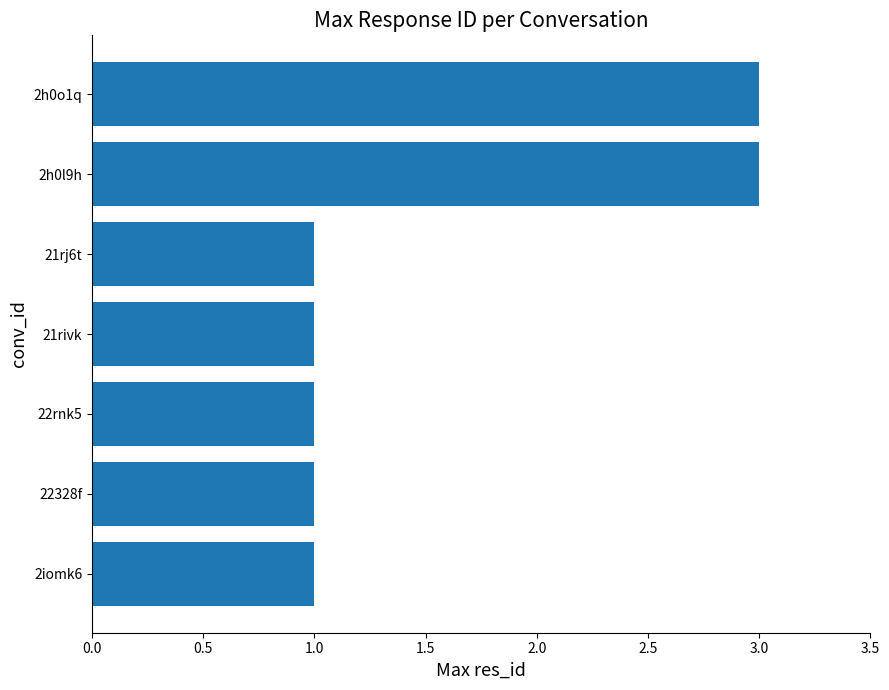

What is the maximum value shown in the chart?

3